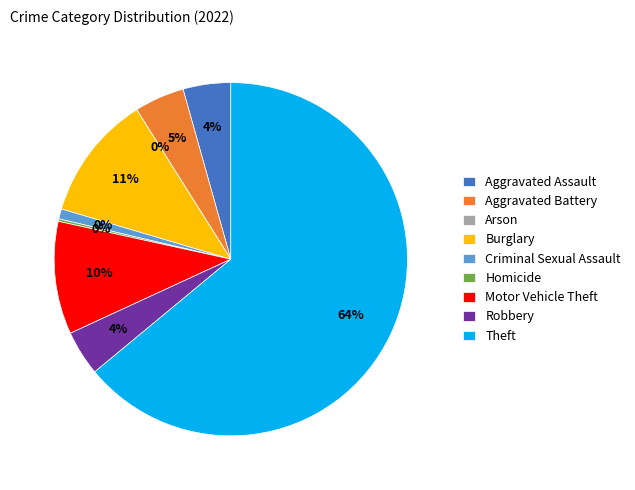

Is the sum of Homicide and Theft greater than half?

Yes